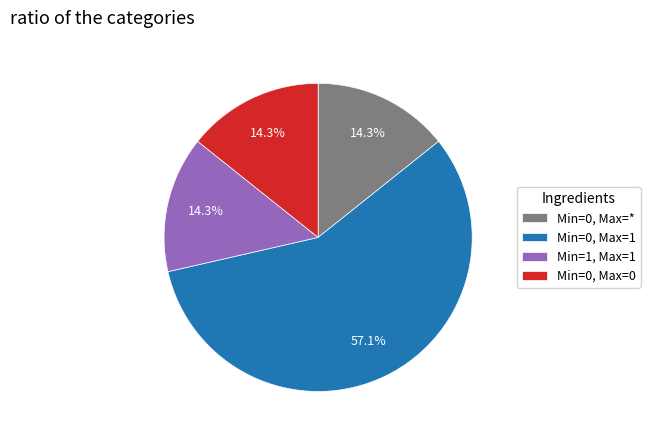

What is the majority slice?

Min=0, Max=1